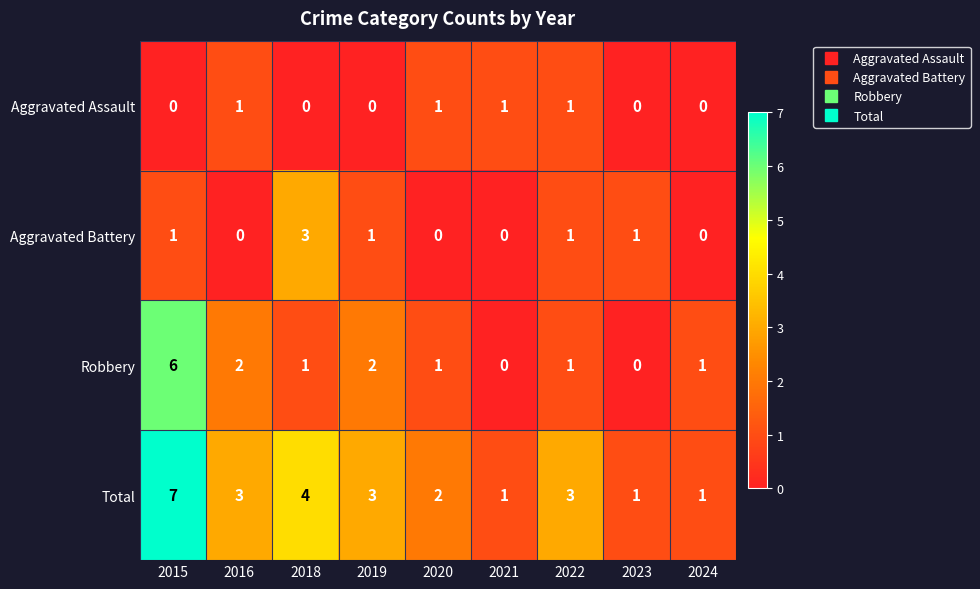

At which category is the sum across all series the highest?

2015